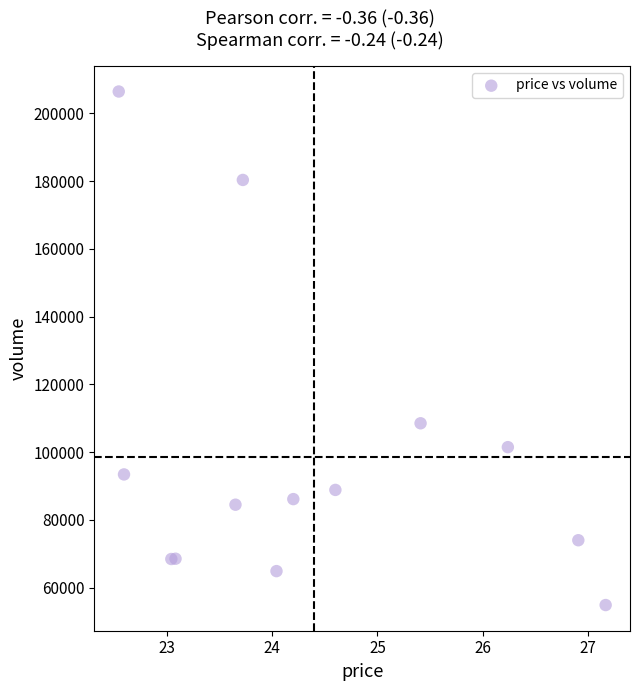

What Y value in the scatter plot is closest to 130661?

108510